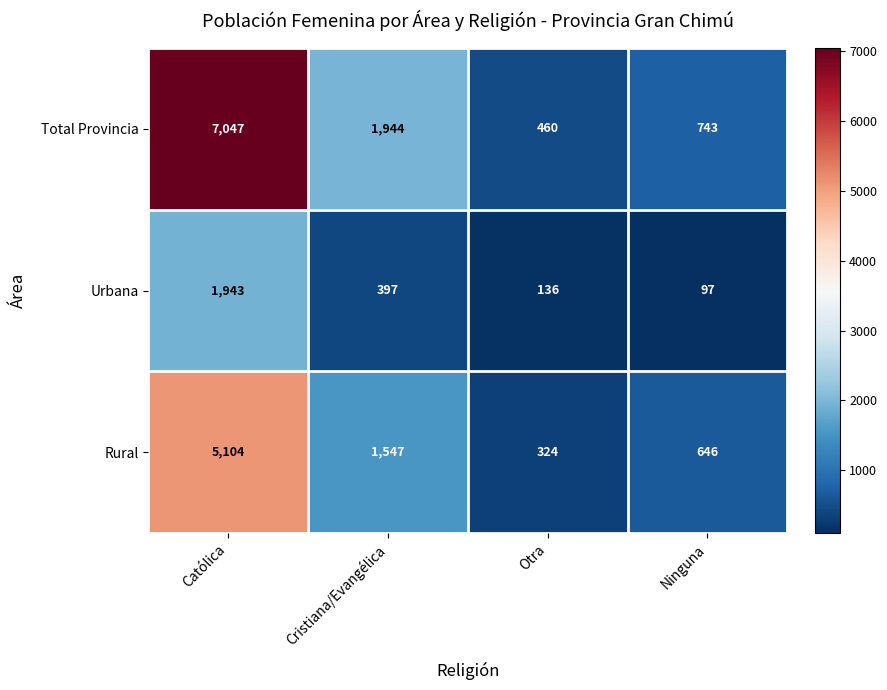

What is the total value across all series at Cristiana/Evangélica?

3888